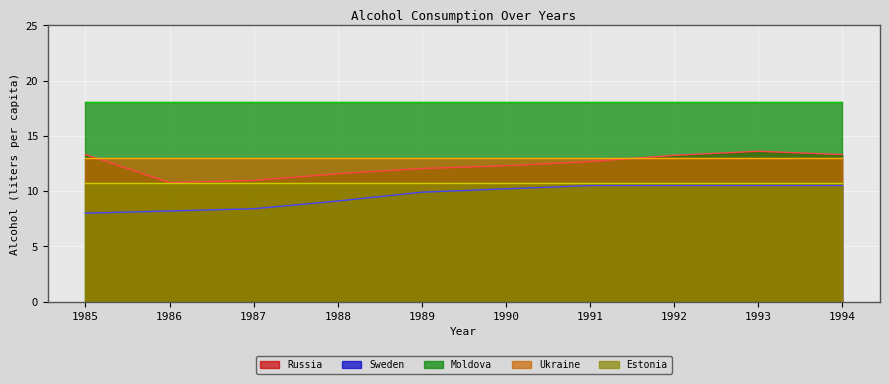

Does the chart display data point markers on the line(s)?

No